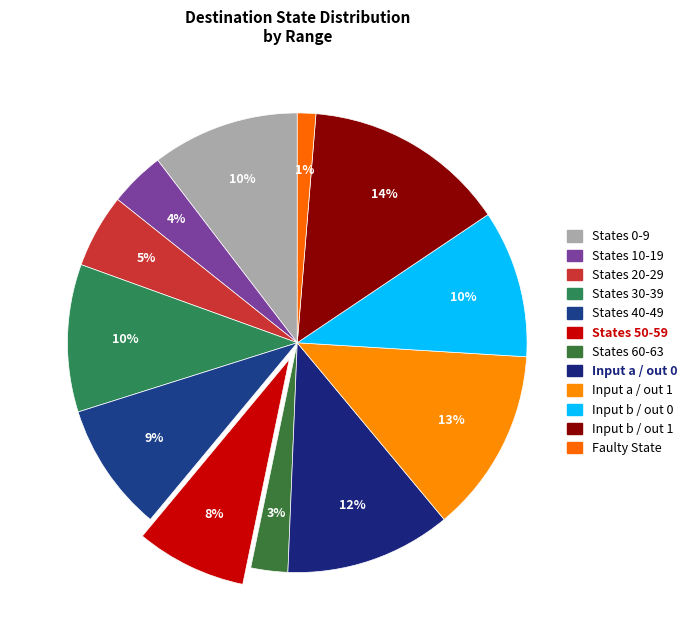

Is there a majority slice in this chart?

No